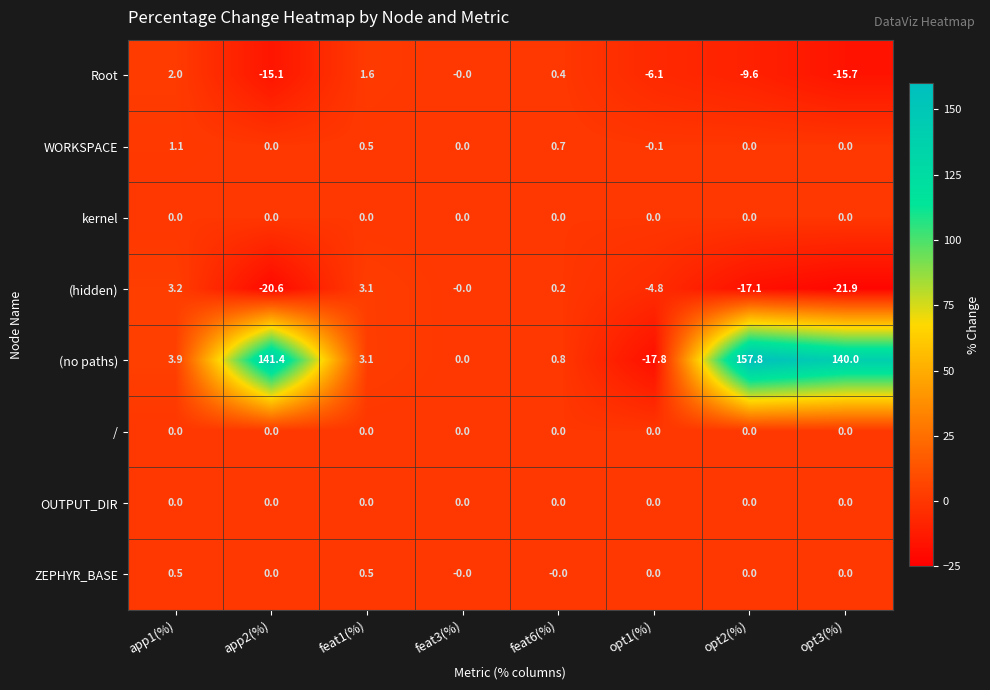

What is the total value across all series at opt3(%)?

102.4